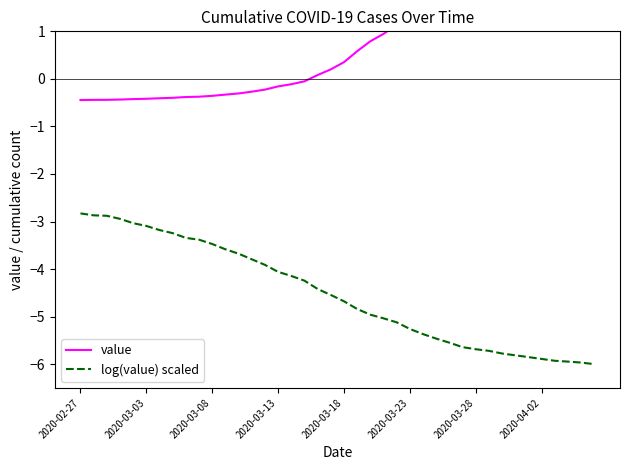

What is the difference between the log(value) scaled values at 22 and 33?

0.9